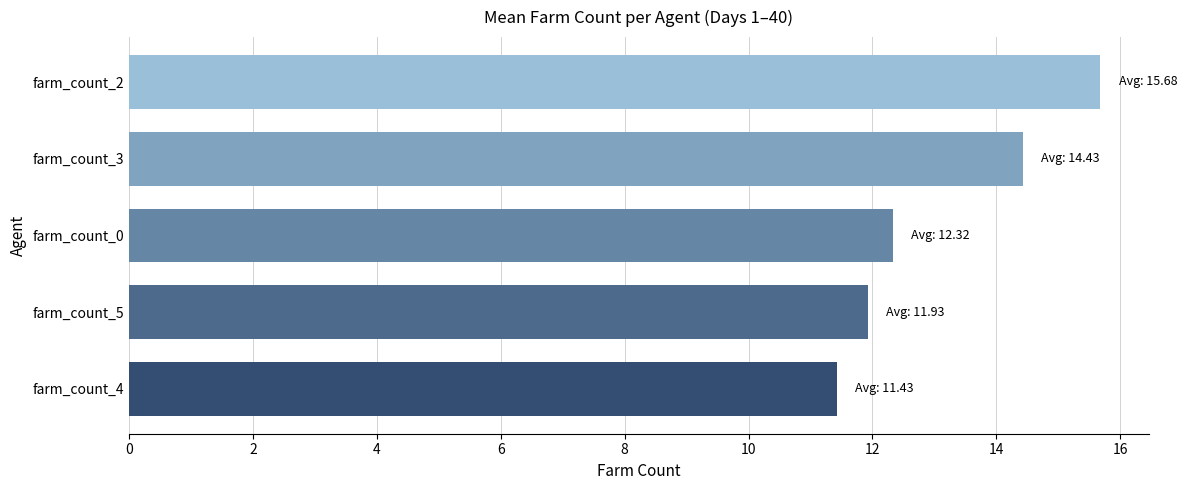

Is it true that the value at farm_count_2 is 15.7?

True